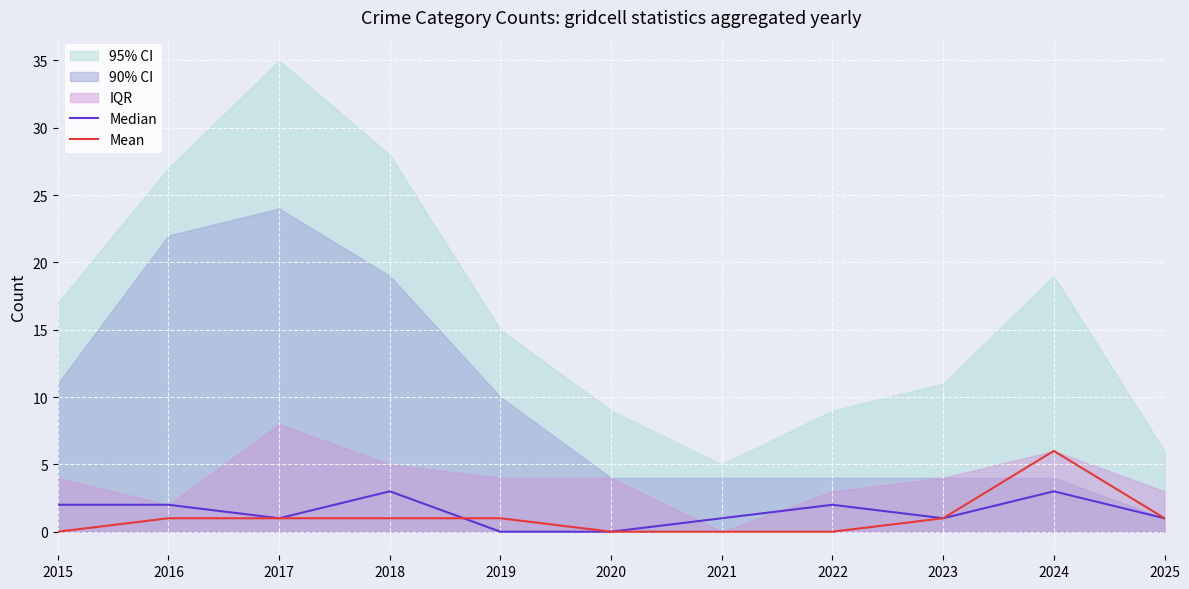

How many lines are shown in the chart?

2